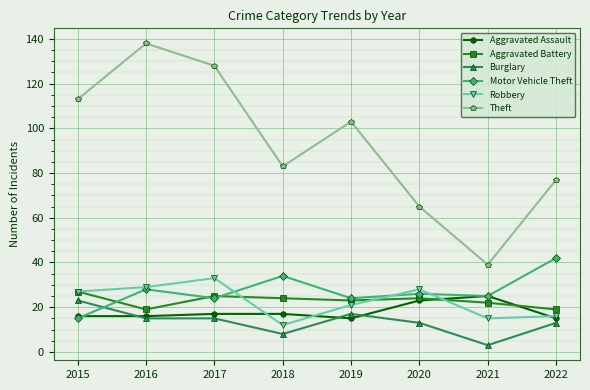

How many categories are shown in the chart?

8